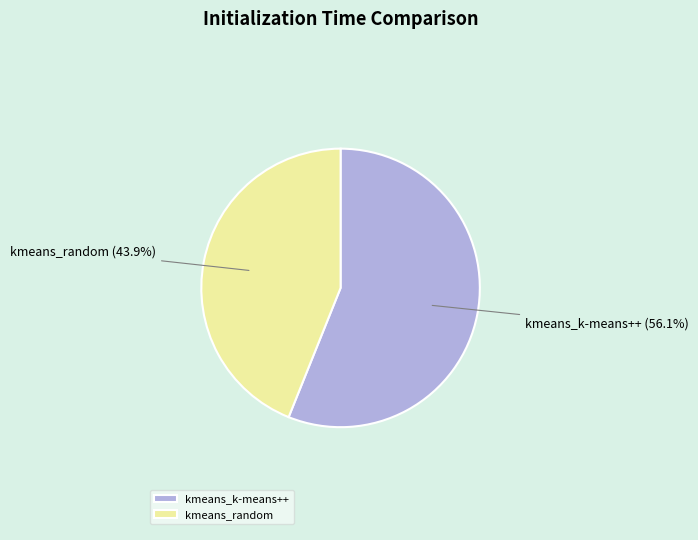

What is the smallest slice in the pie chart?

kmeans_random